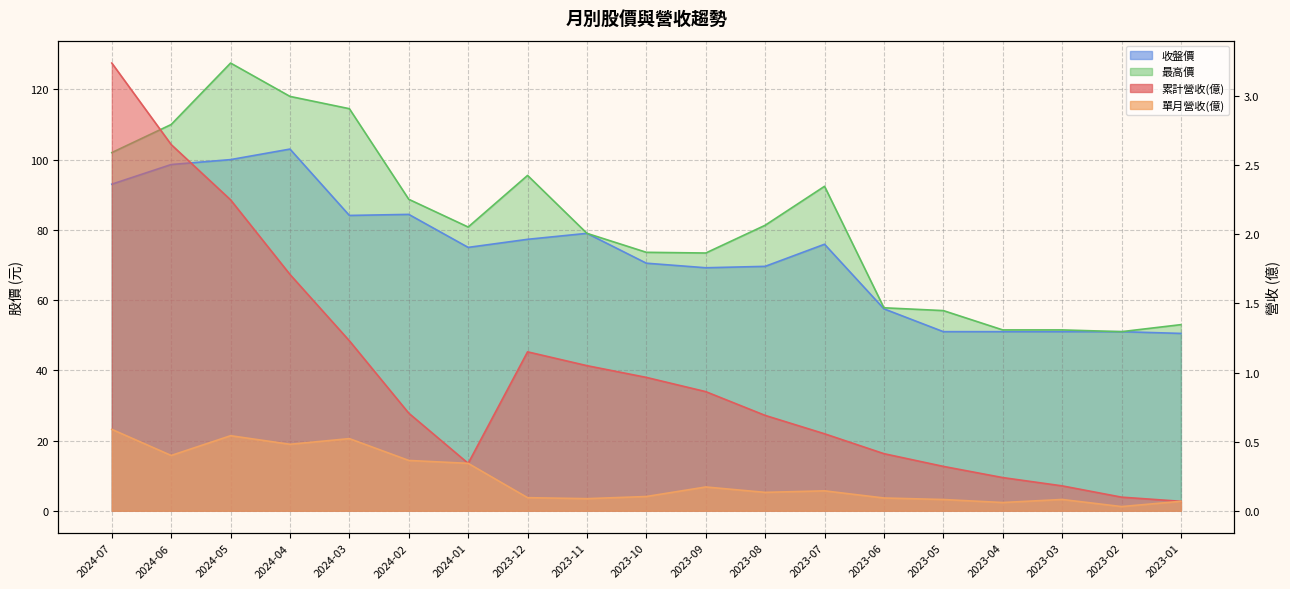

What is the approximate value of 收盤價 at 2023-05?

51.0